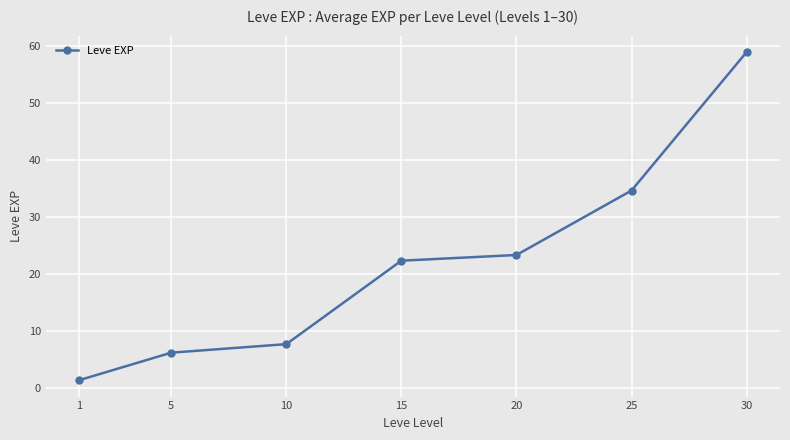

At which label is the value closest to 30?

25